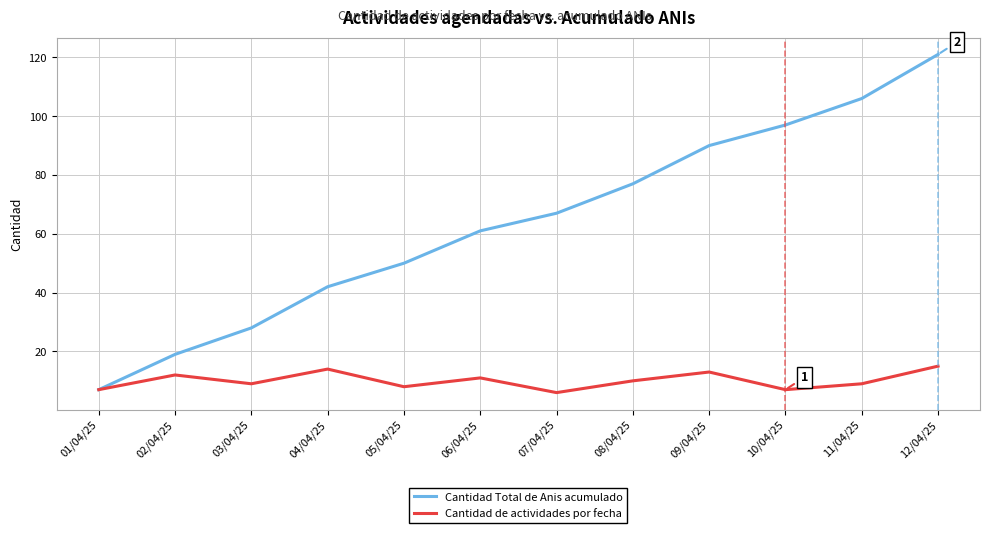

How many interior local peaks does the Cantidad de actividades por fecha series have?

4